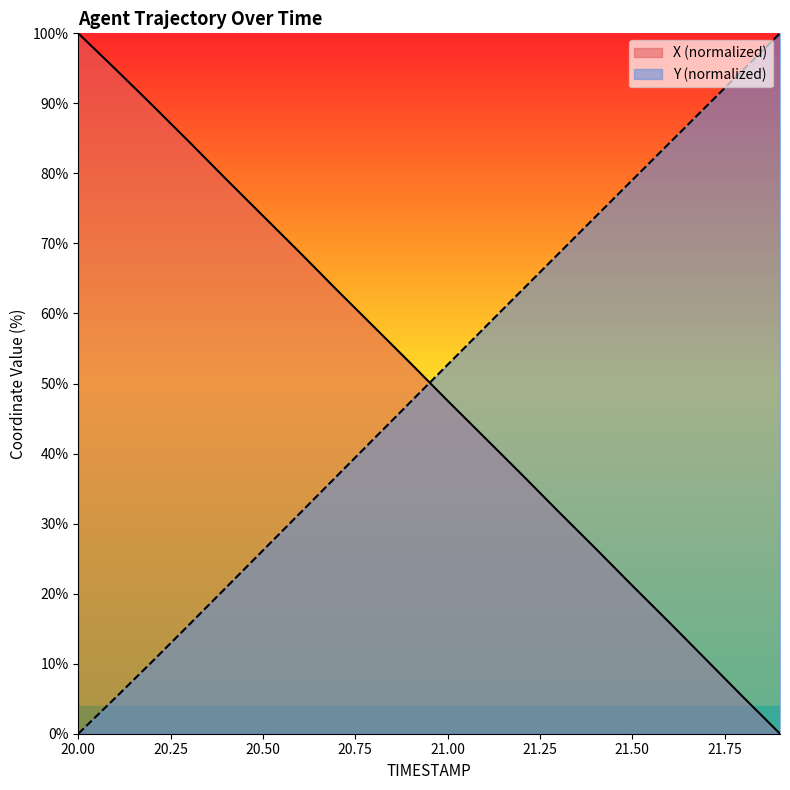

Is it true that X equals 31.2 at 20.6?

False